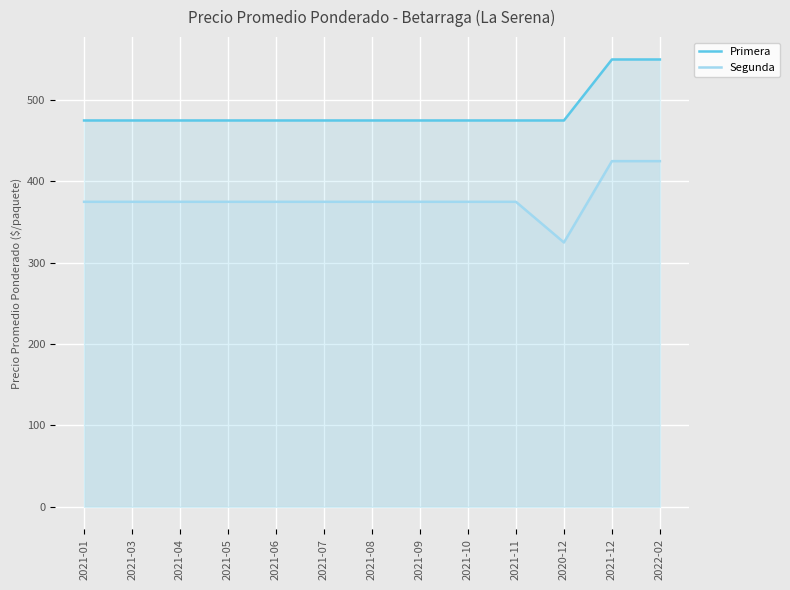

Reading left to right, transcribe all the data shown in this chart.

Primera: 475	475	475	475	475	475	475	475	475	475	475	550	550
Segunda: 375	375	375	375	375	375	375	375	375	375	325	425	425